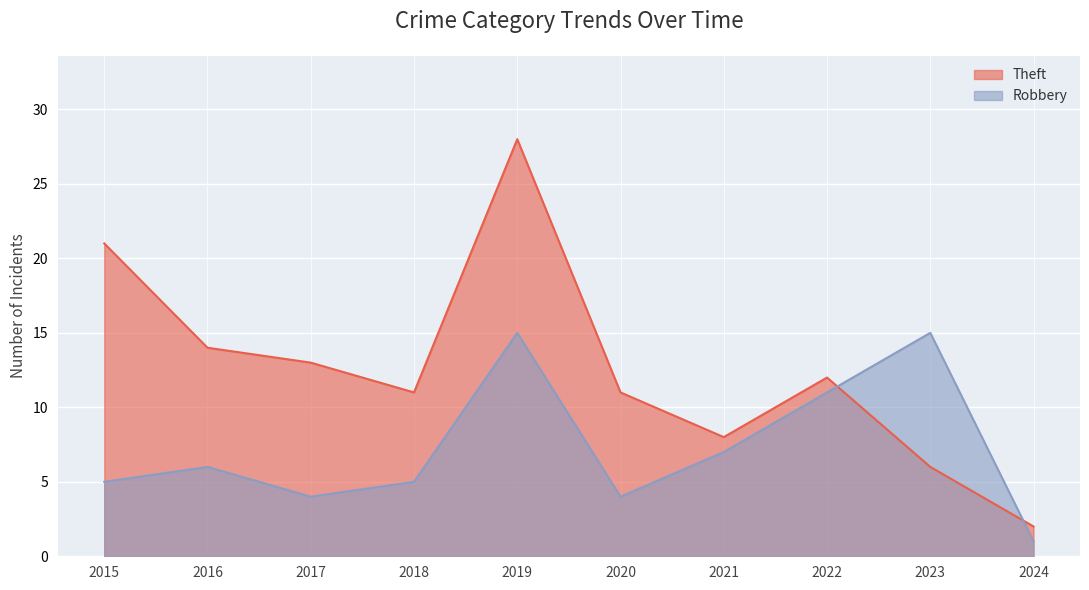

Which series has the largest range (max minus min)?

Theft